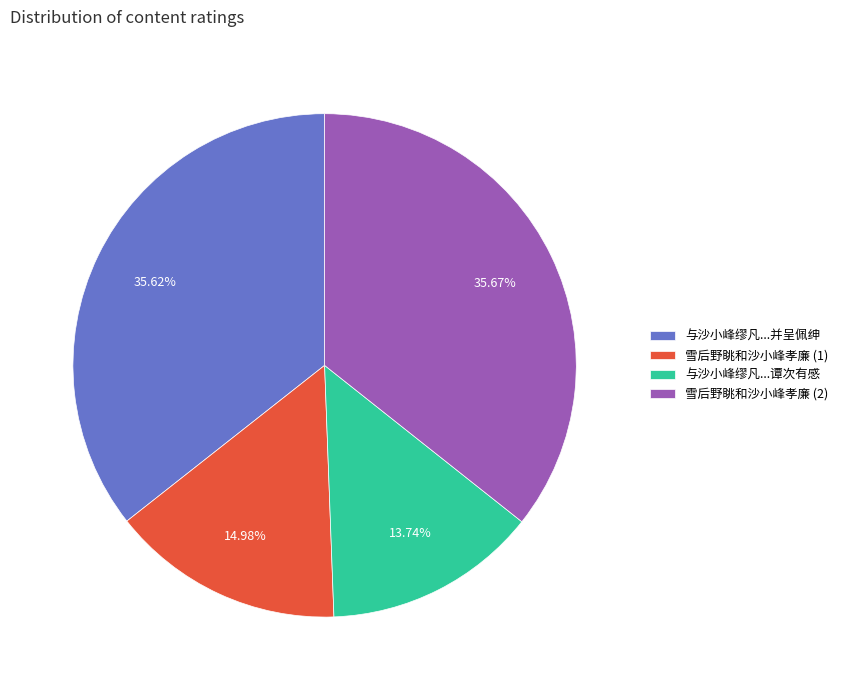

Do 与沙小峰缪凡...并呈佩绅 and 雪后野眺和沙小峰孝廉 (1) together represent more than half of the pie?

Yes